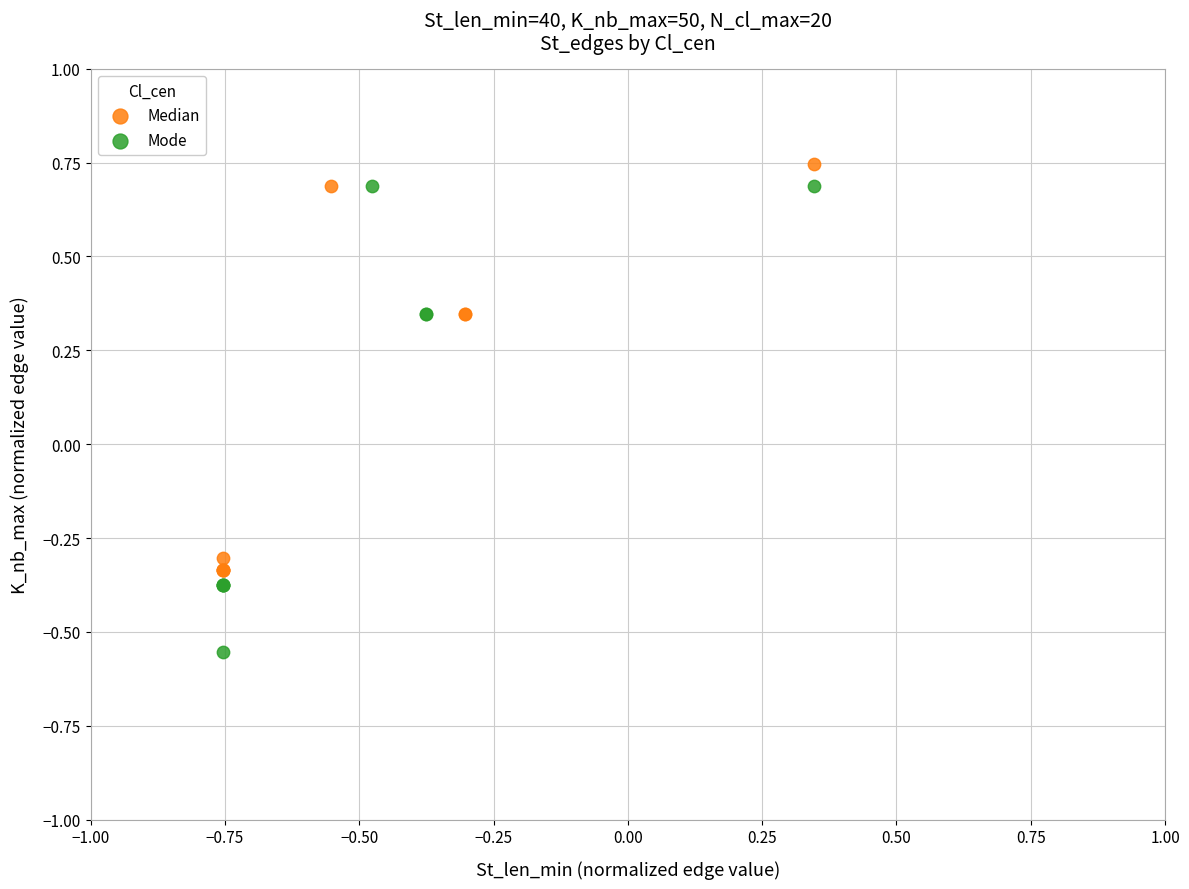

Which series reaches the minimum Y coordinate?

Mode